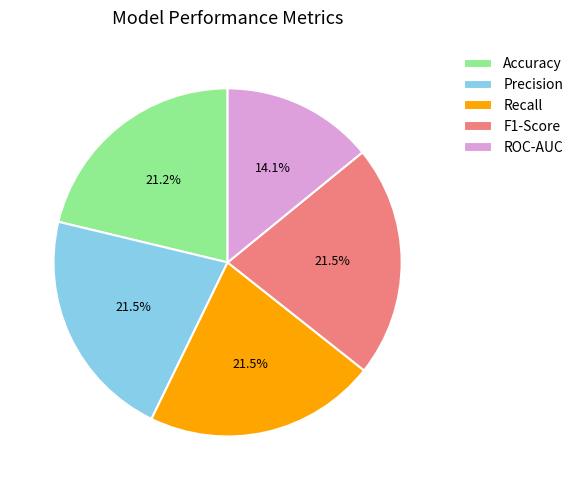

To the nearest percent, what is the combined percentage of F1-Score and ROC-AUC?

36%